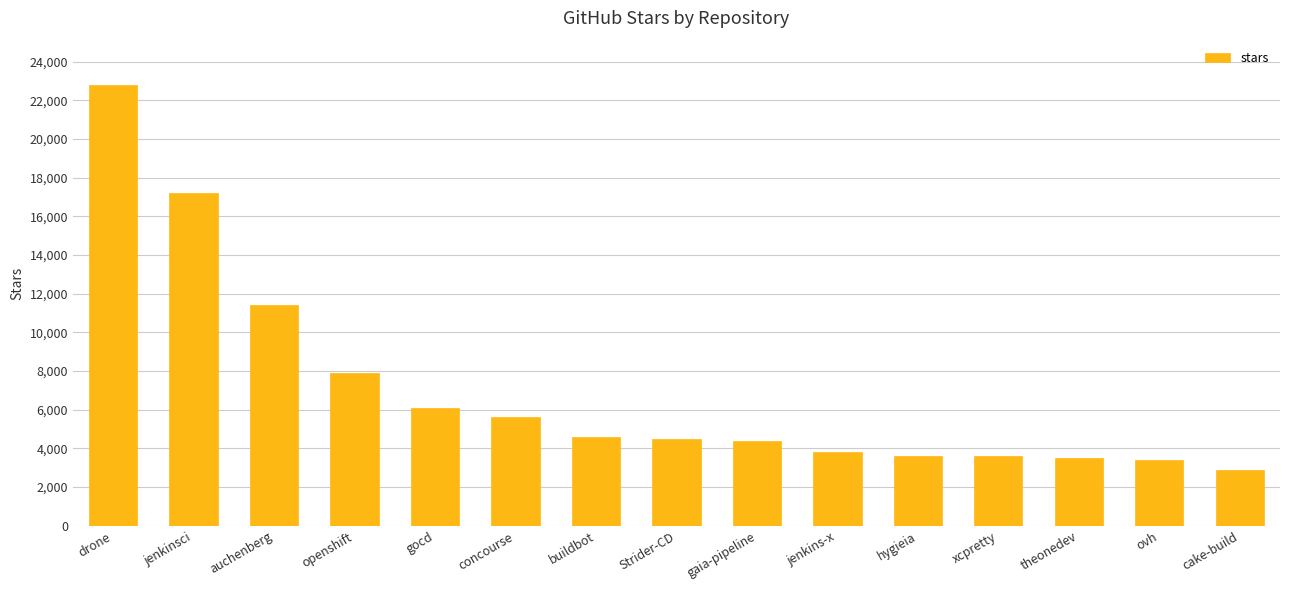

The chart shows a value of 2824 at buildbot. True or false?

False